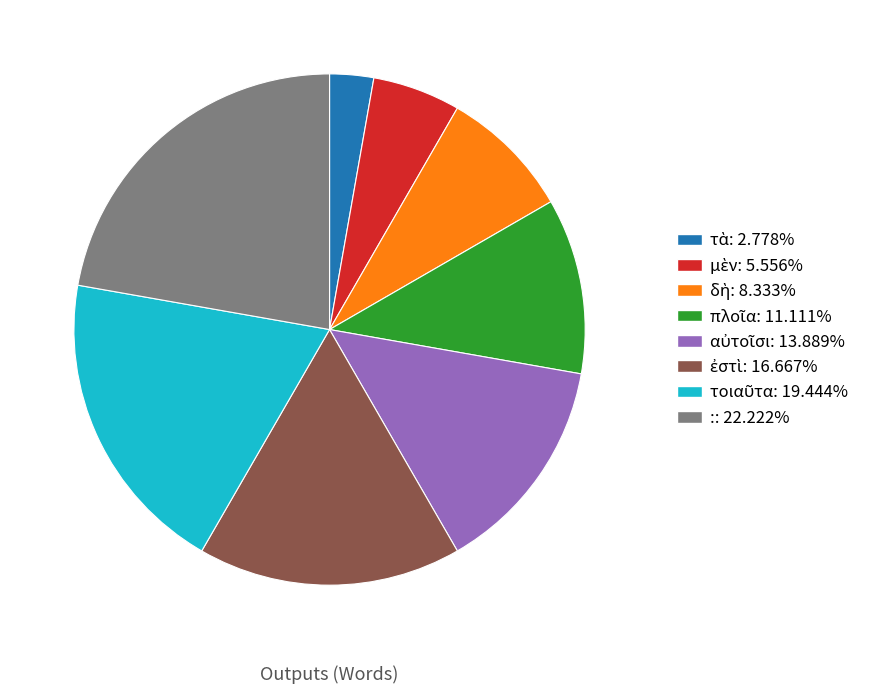

What is the largest slice in the pie chart?

: